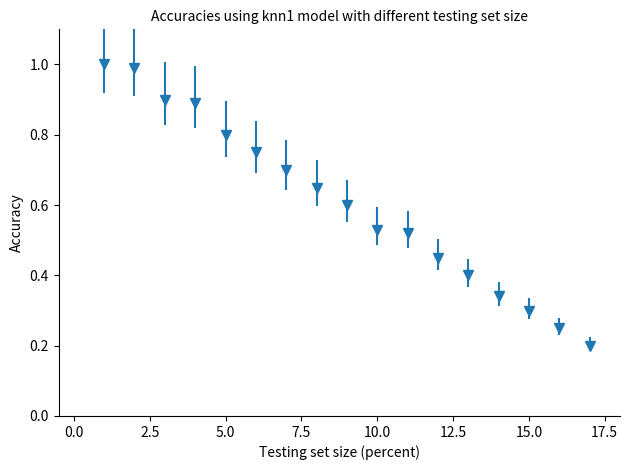

What is the average value?

0.6